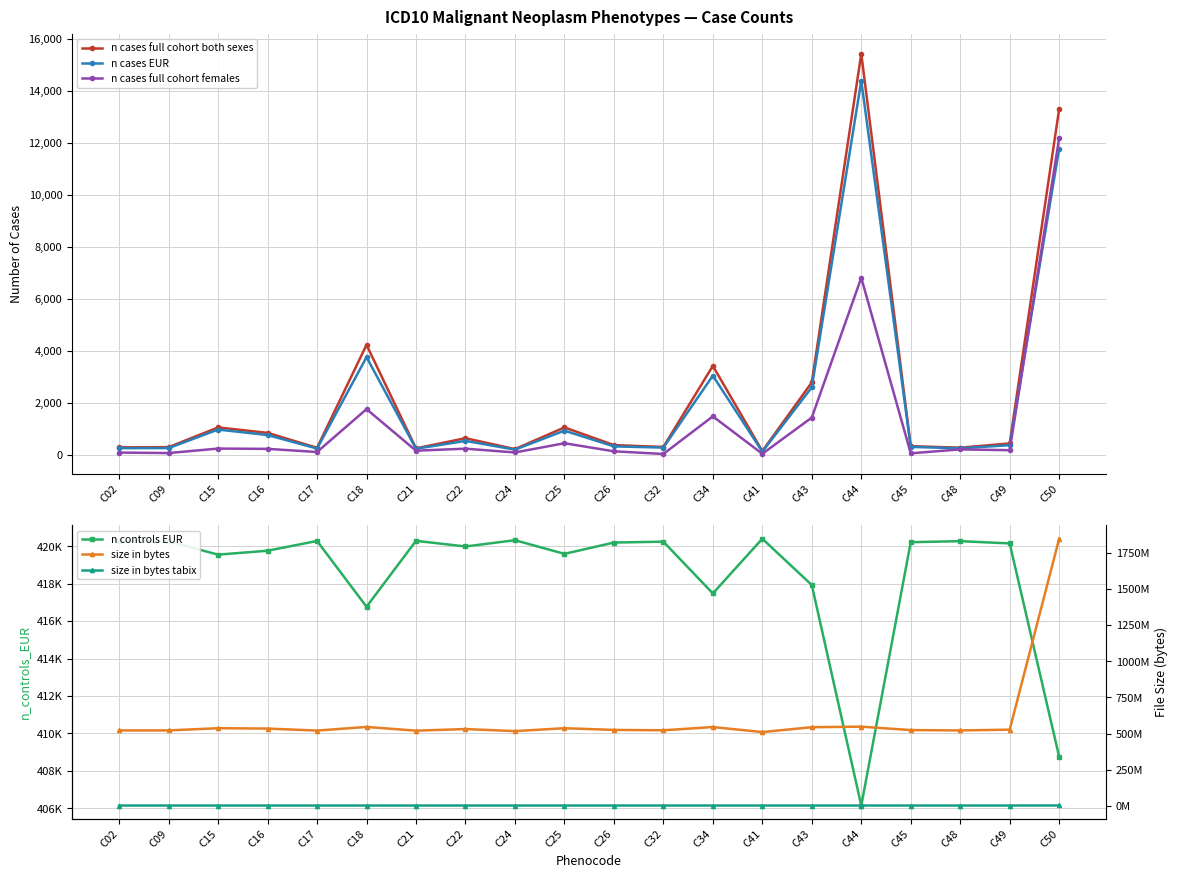

What are all the series names shown in the legend?

n cases full cohort both sexes, n cases EUR, n cases full cohort females, n controls EUR, size in bytes, size in bytes tabix